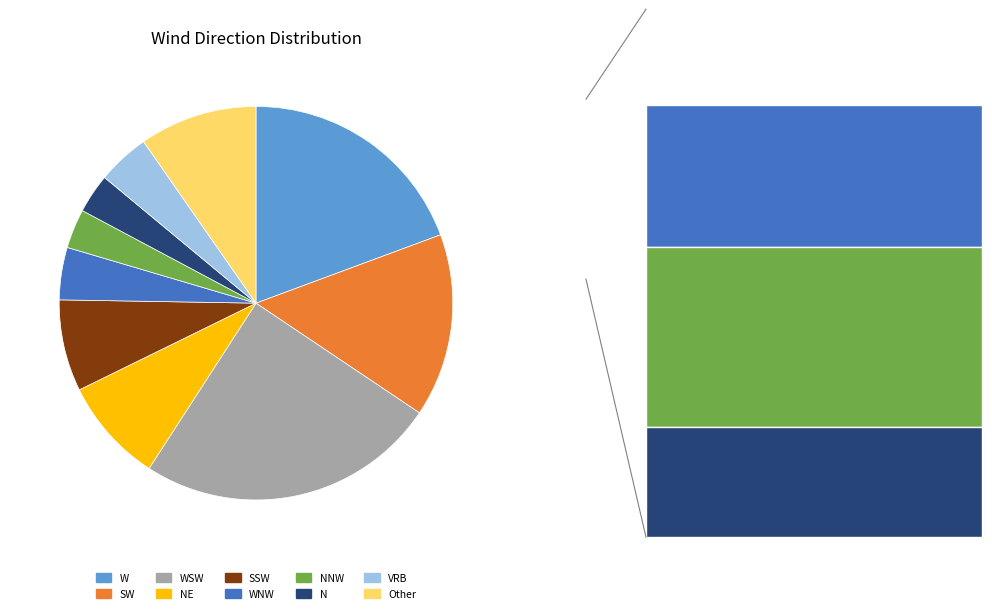

Which category has the biggest portion of the pie?

WSW